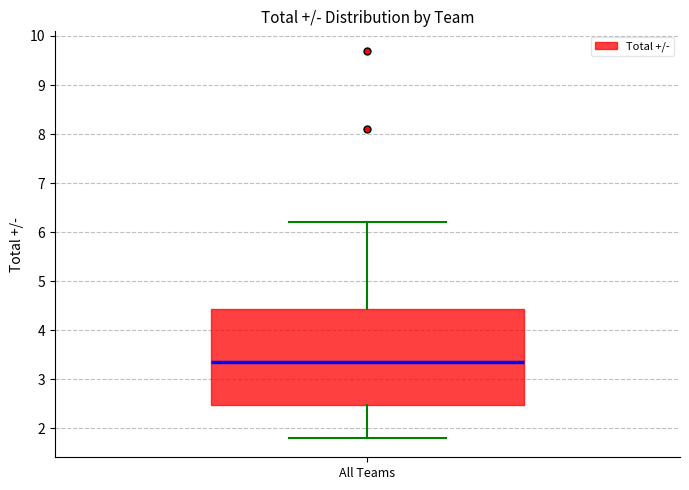

Where does the median line of the box for All Teams sit on the y-axis? The values are not printed on the chart, so give them approximately, as read against the axis.

3.4